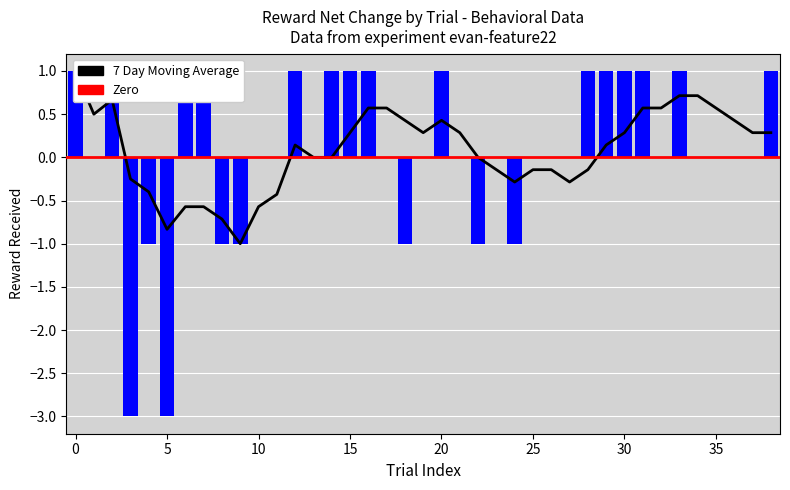

Reading left to right, list all the values displayed in this chart.

1	0	1	-3	-1	-3	1	1	-1	-1	0	0	1	0	1	1	1	0	-1	0	1	0	-1	0	-1	0	0	0	1	1	1	1	0	1	0	0	0	0	1